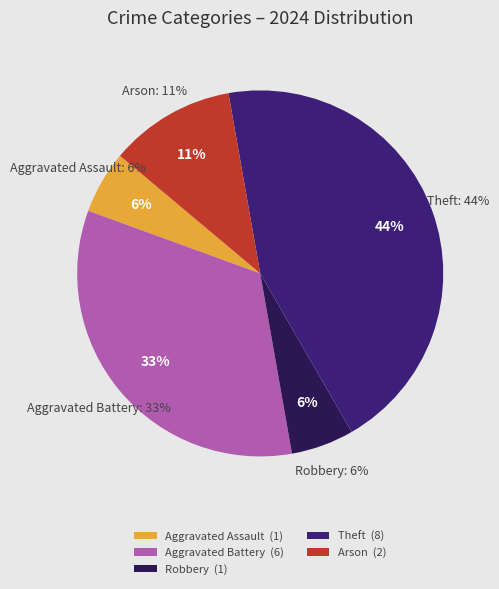

The Aggravated Assault slice represents 1% of the pie. True or false?

False